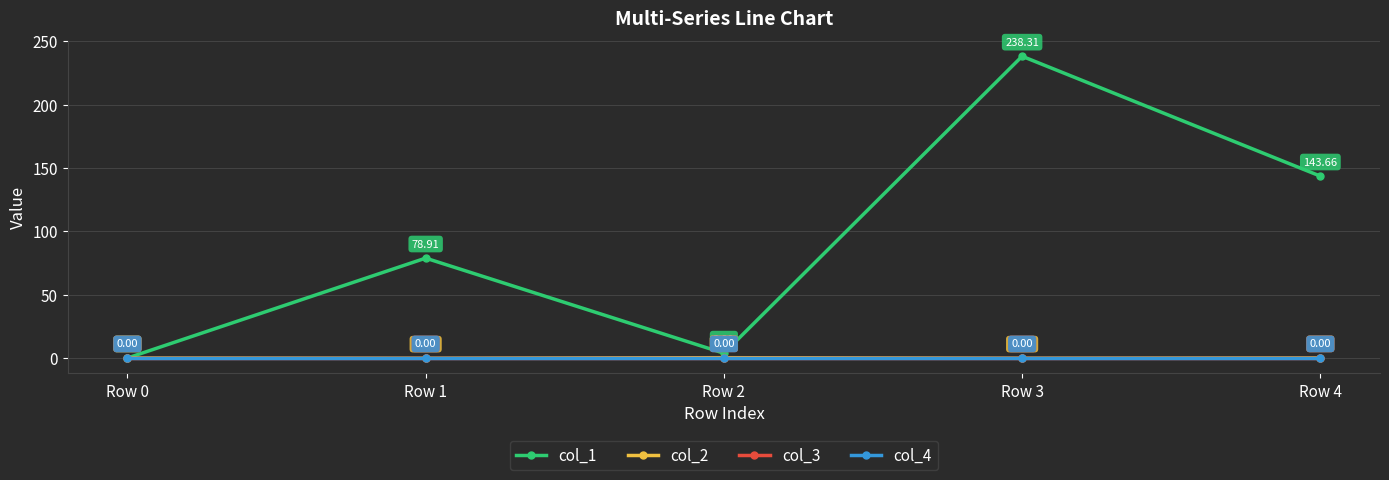

Which series has the largest total across all categories?

col_1